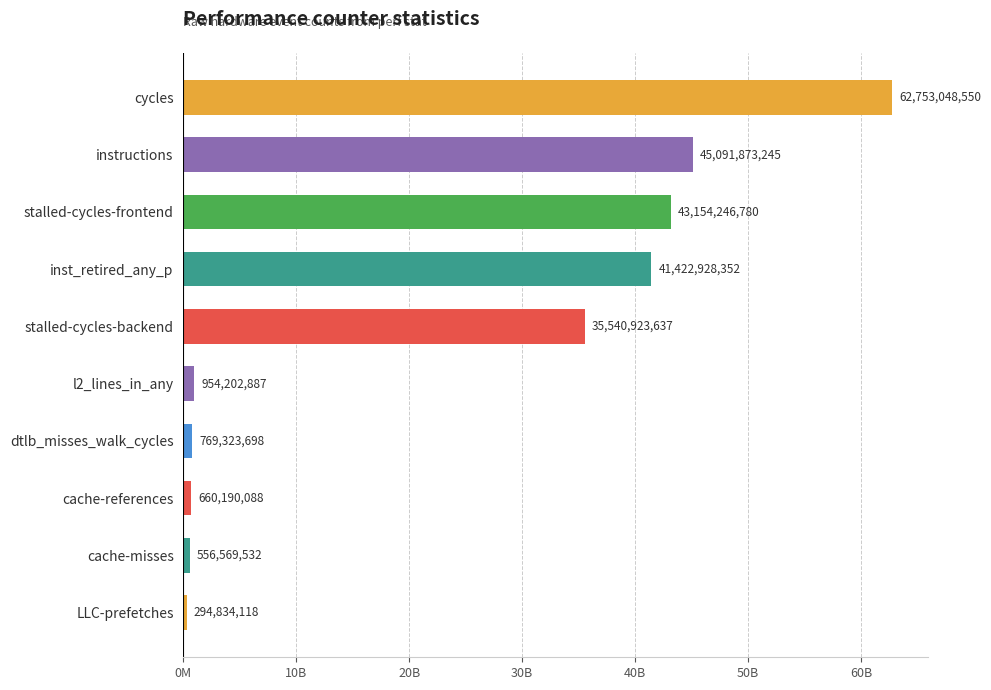

Which label corresponds to the smallest value in the chart?

LLC-prefetches